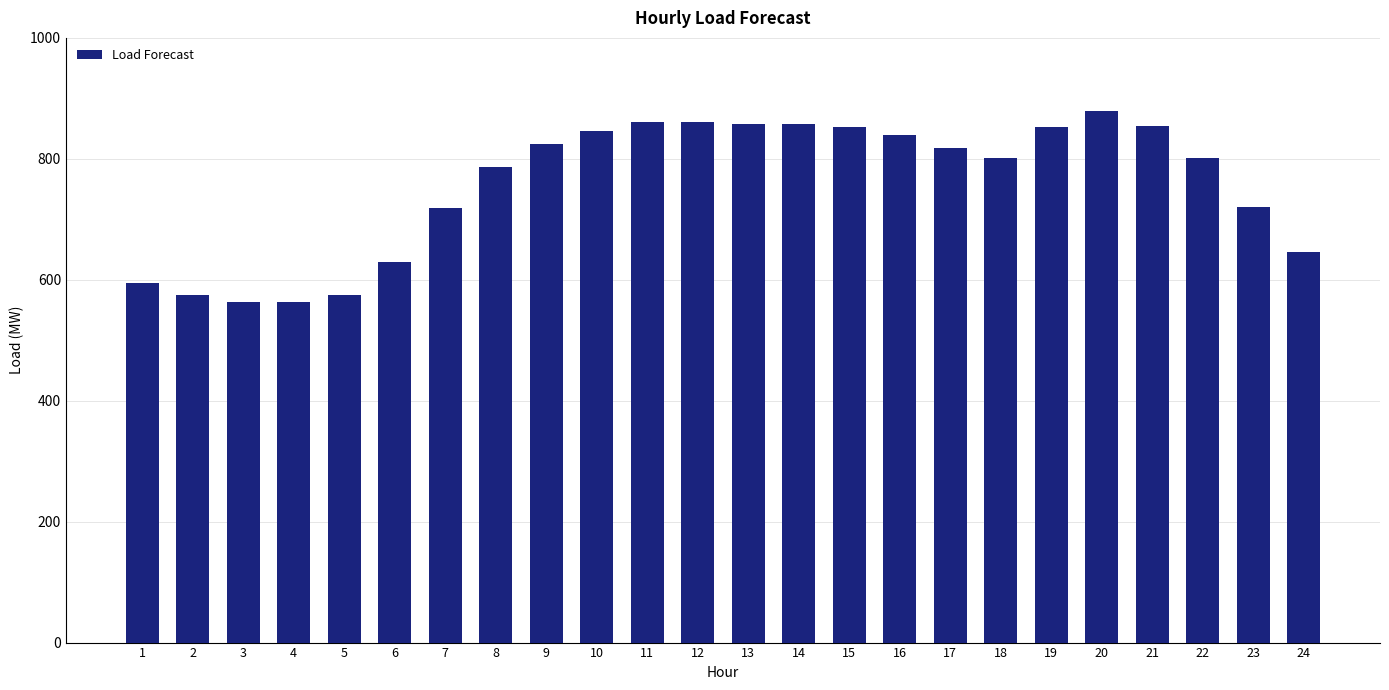

Approximately how many times larger is the value at 18 compared to 6?

1.3